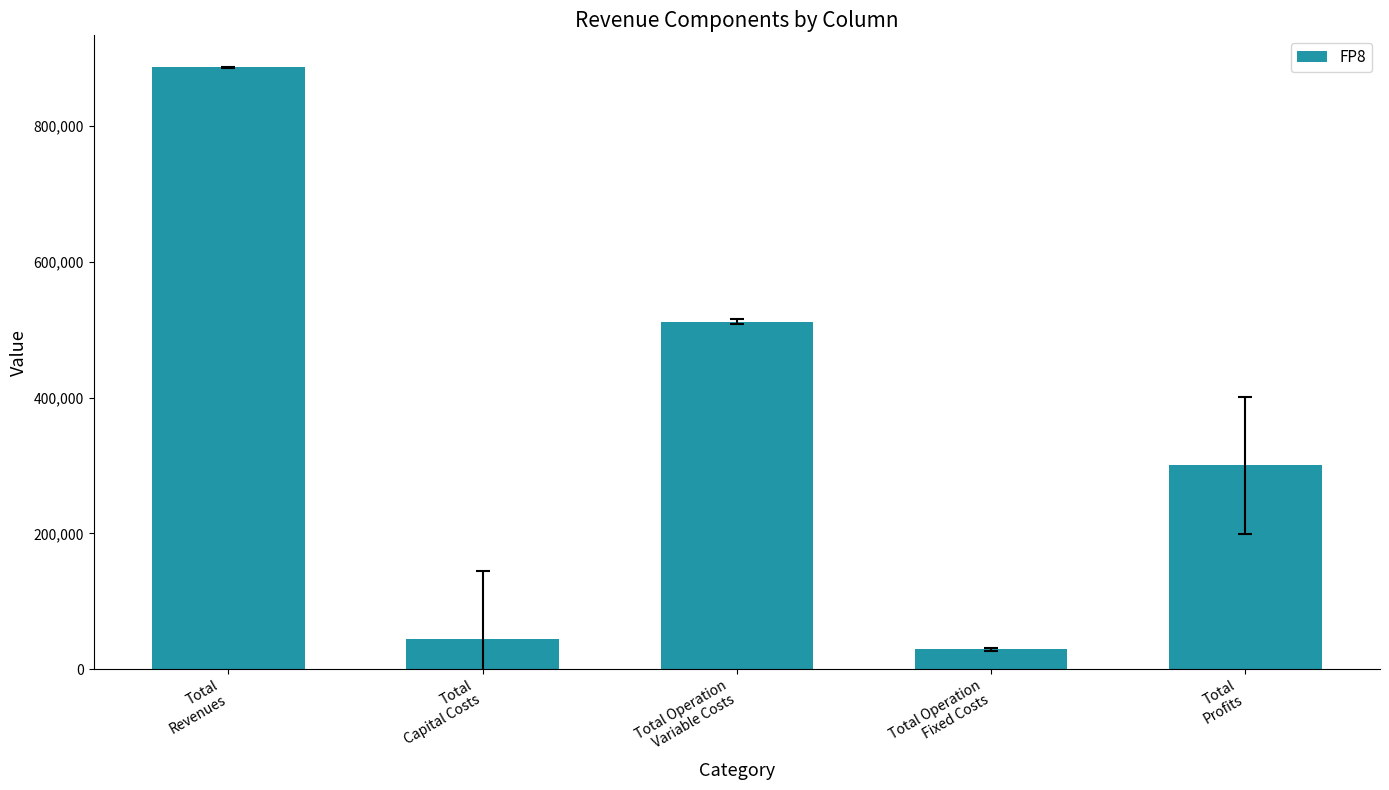

Reading right to left, what are all the values shown in this chart?

Total
Profits=300348.1	Total Operation
Fixed Costs=29073.9	Total Operation
Variable Costs=511968.7	Total
Capital Costs=44666.7	Total
Revenues=886057.3